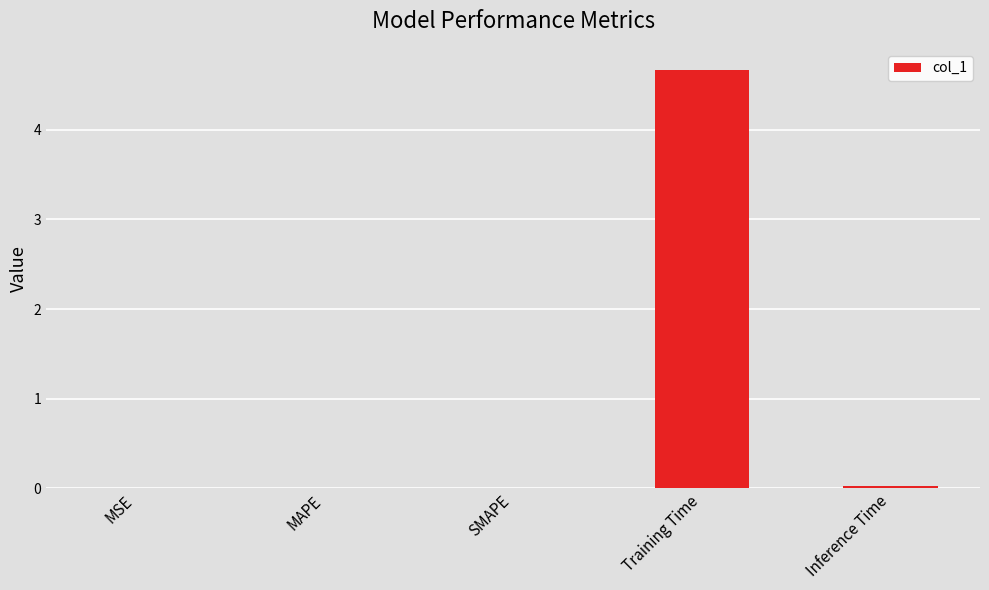

True or false: the data shows 2.7 at Training Time.

False